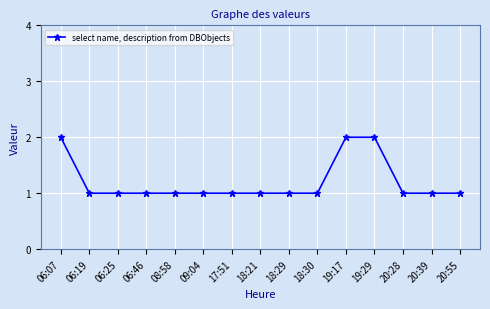

What is the sum of the values at 09:04 and 18:21?

2